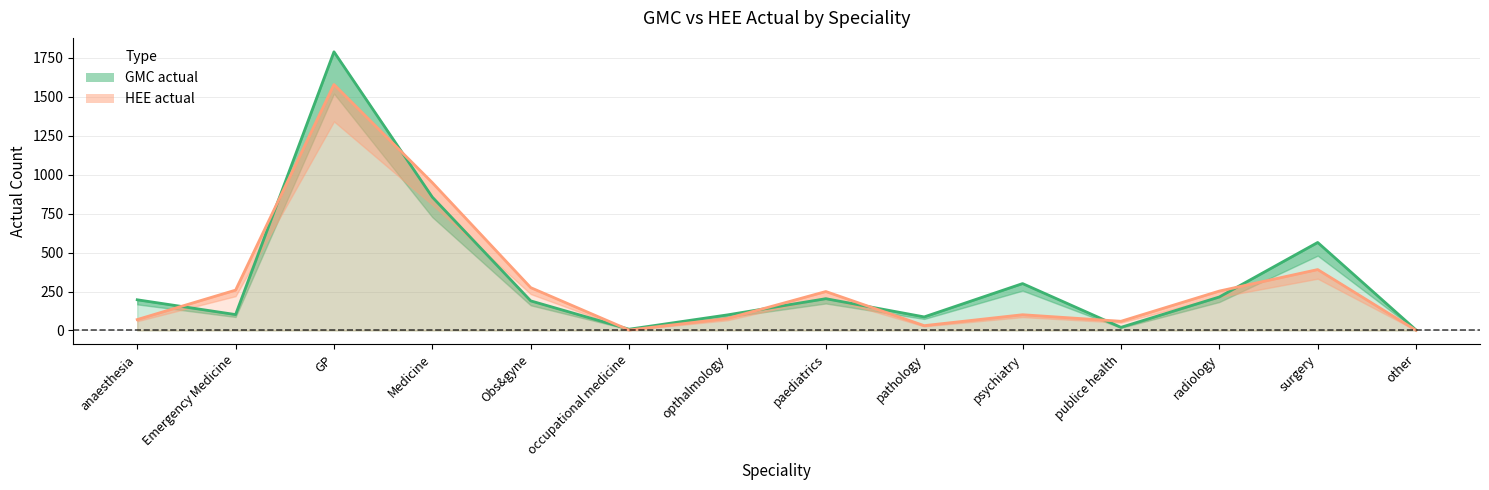

What is the total value across all series at GP?

3368